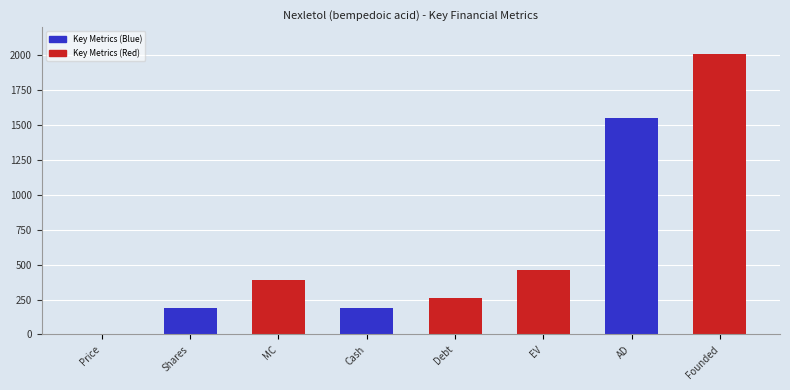

Reading right to left, list all the values displayed in this chart.

2008.0	1550.2	462.1	262.5	189.3	388.9	188.8	2.1